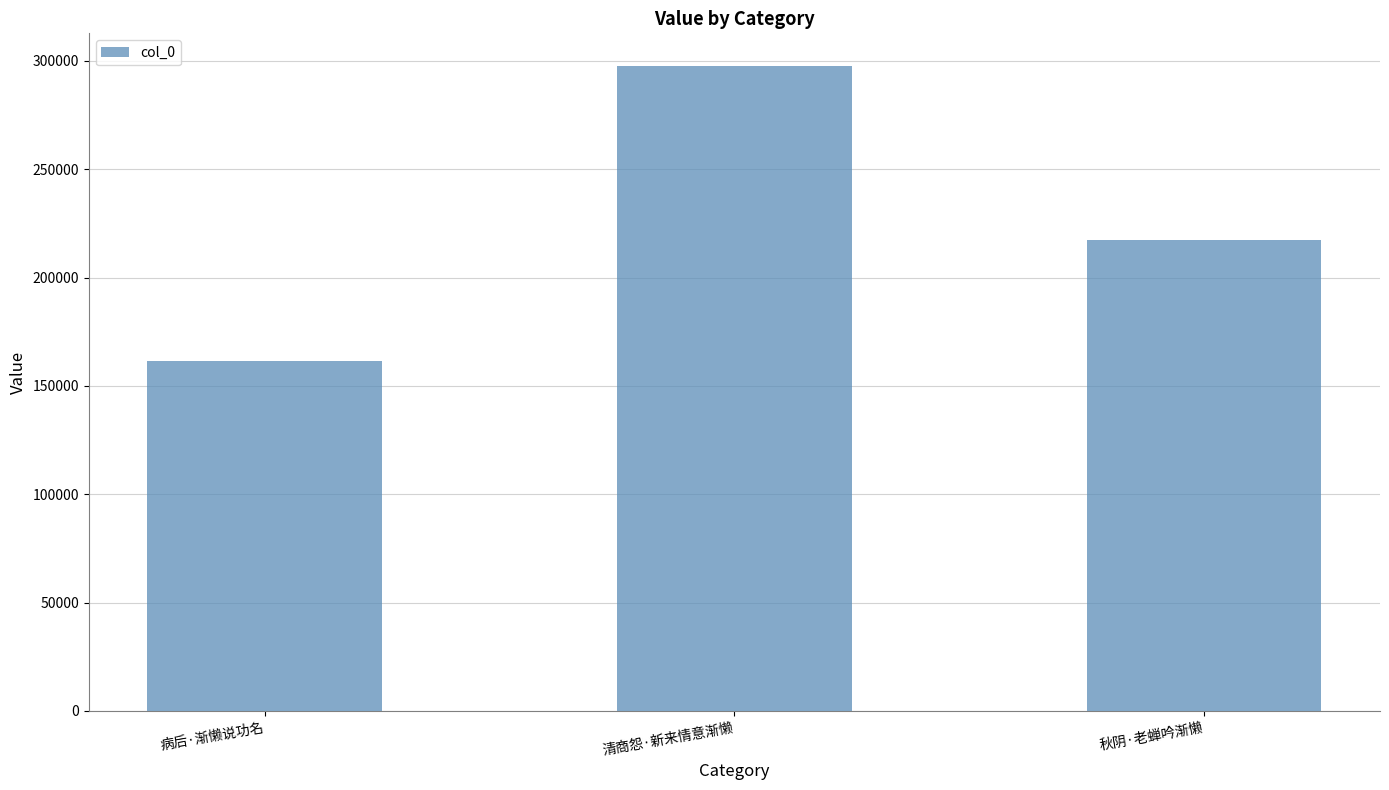

What is the average value?

225436